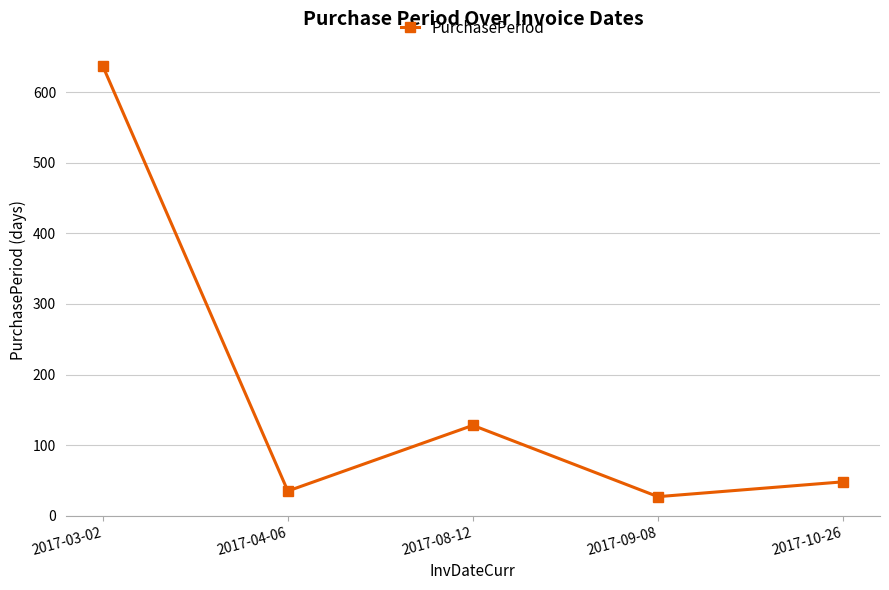

Is it true that the value at 2017-09-08 is 48?

False